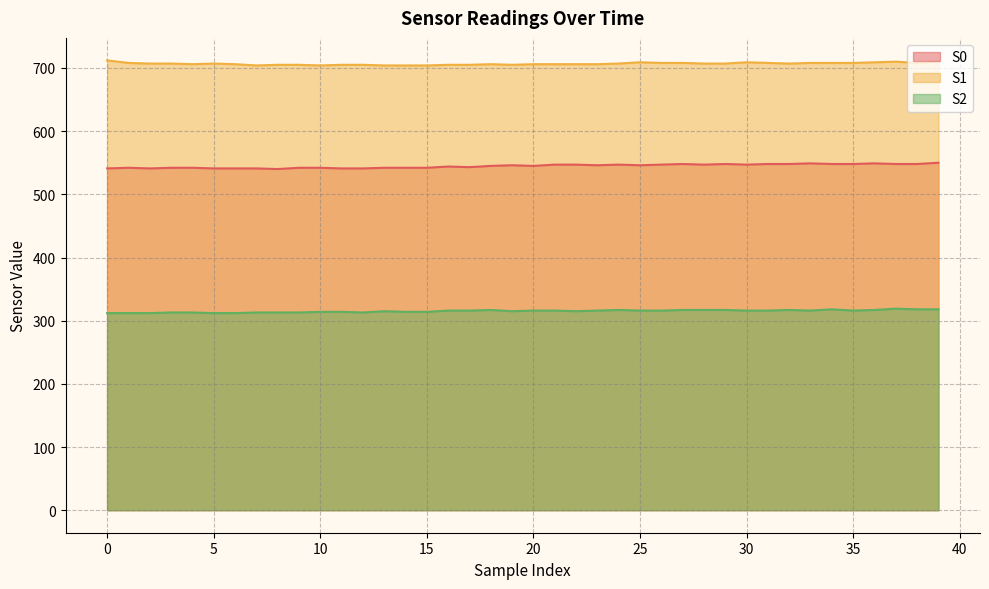

Between 19 and 22, which is larger?

22